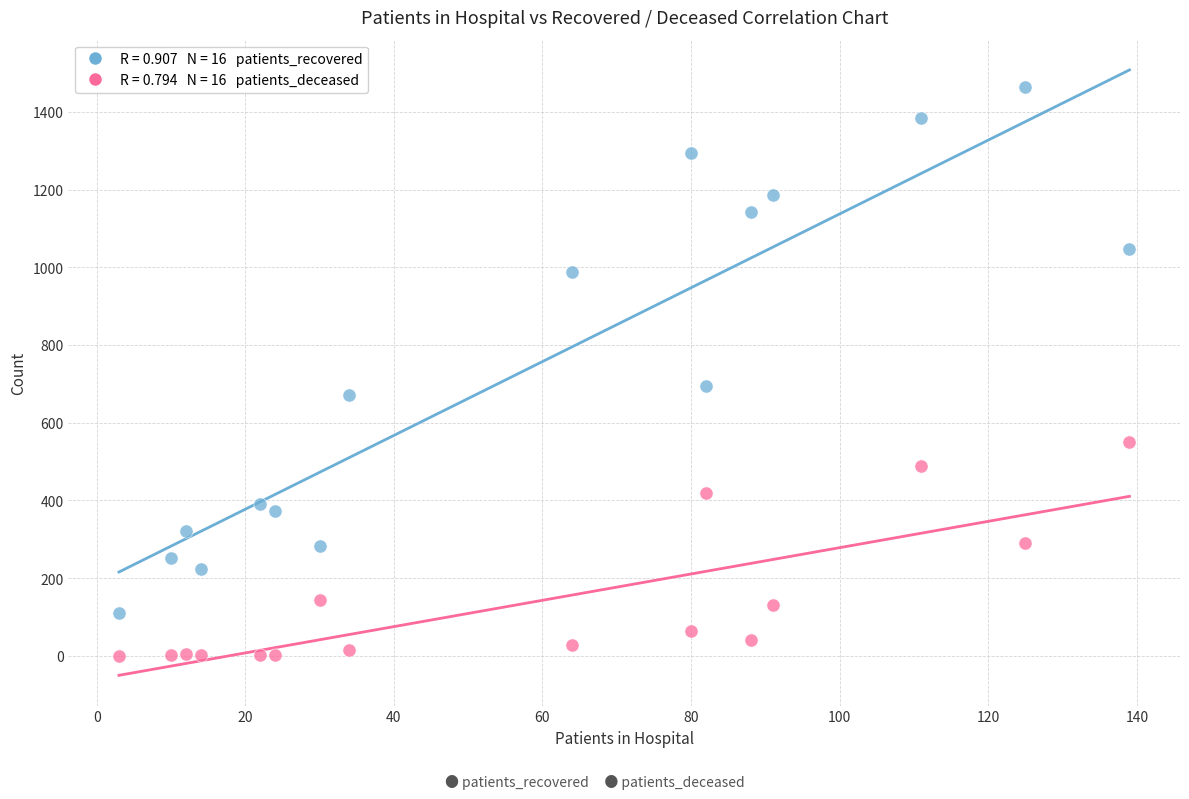

Across all data points, what is the range of Y values (max minus min)?

1463